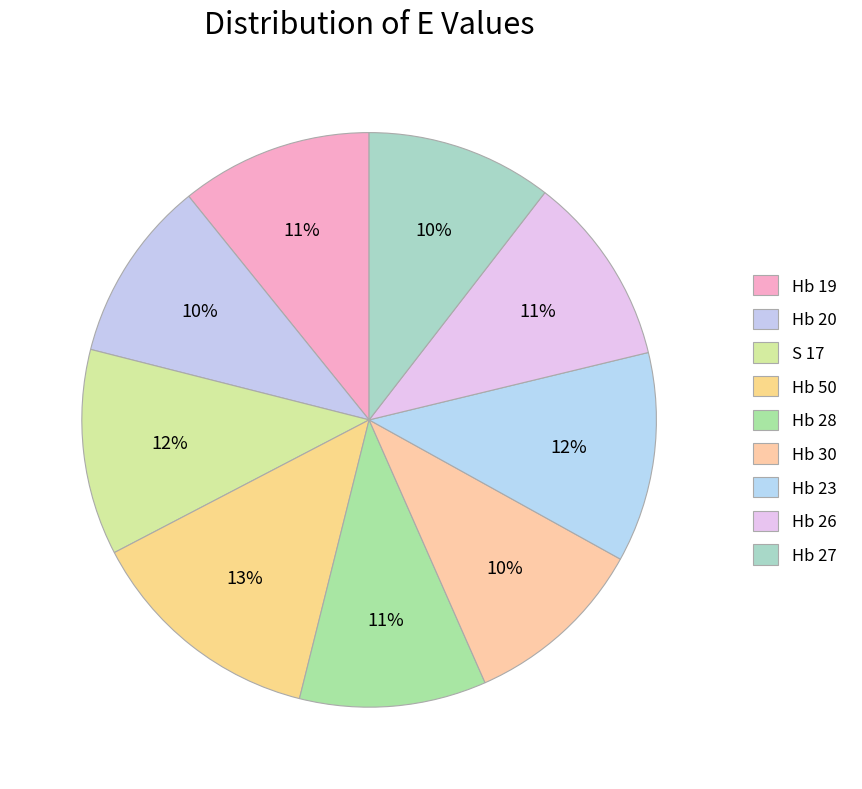

To the nearest percent, what portion does Hb 50 represent?

13%